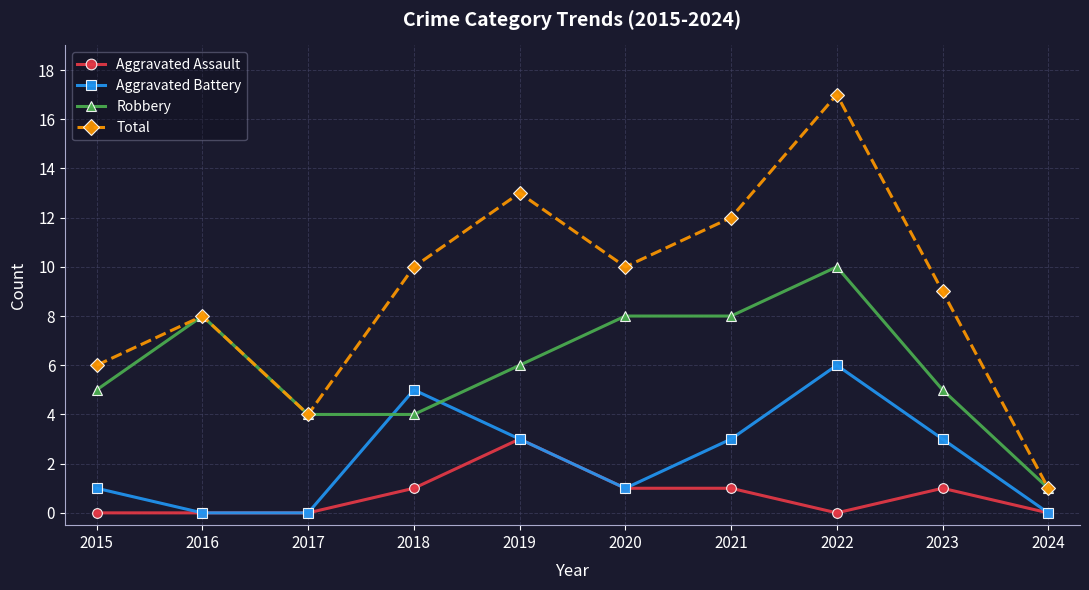

True or false: Robbery and Aggravated Battery cross at least once.

True